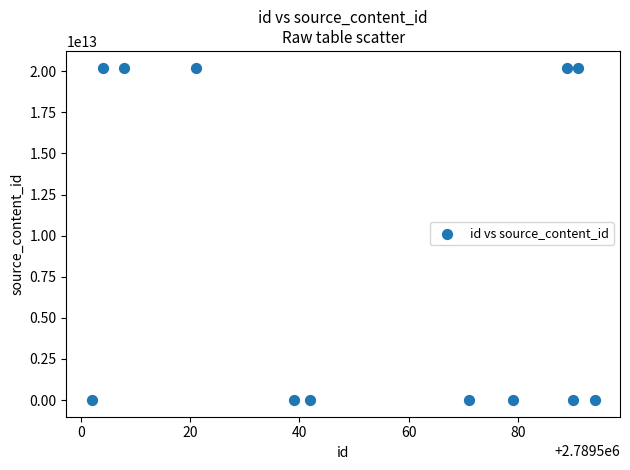

What is the range of X values (max minus min)?

92